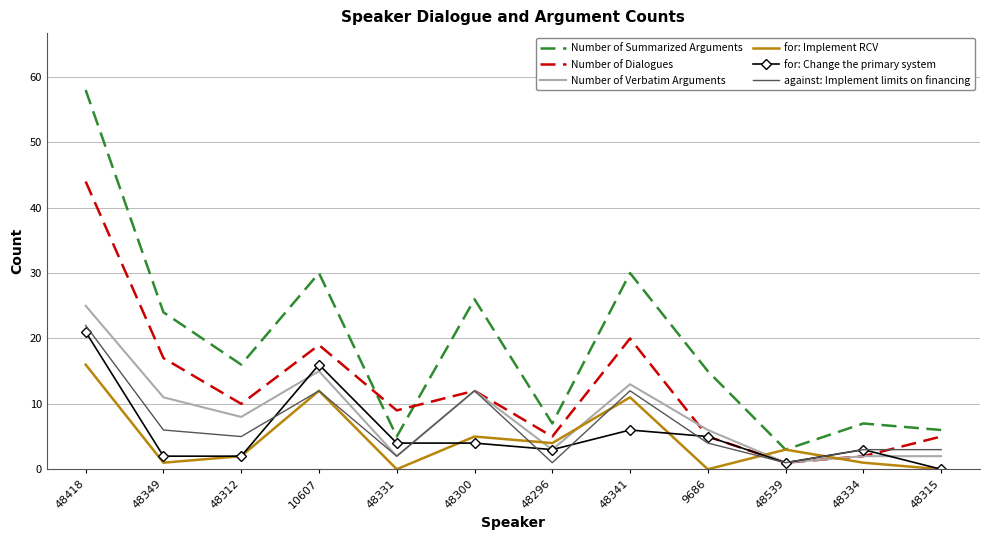

At which category is the sum across all series the highest?

48418